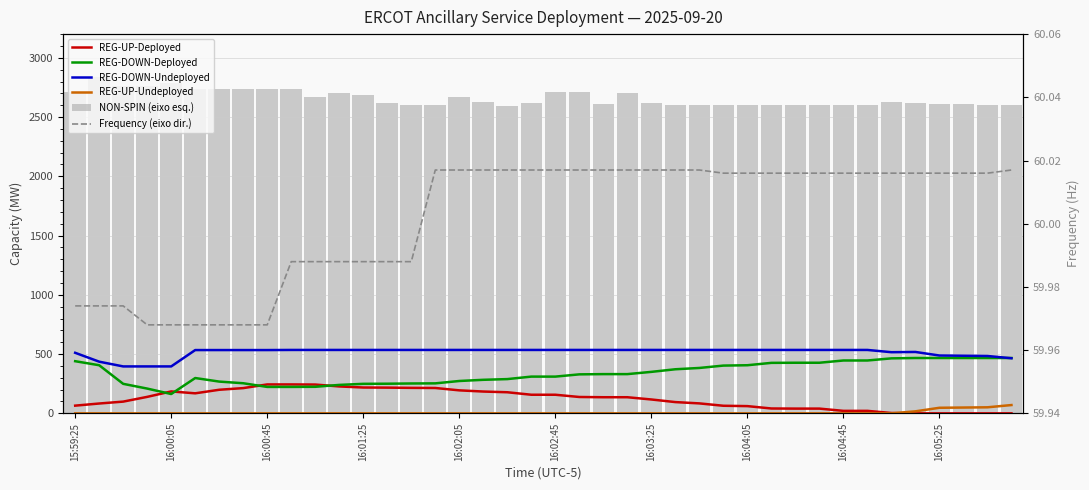

Reading left to right, transcribe all the data shown in this chart.

REG-UP-Deployed: 65.0	83.0	99.0	139.0	185.0	169.0	199.0	213.0	244.0	244.0	243.0	227.0	218.0	217.0	215.0	214.0	194.0	184.0	178.0	157.0	157.0	138.0	136.0	136.0	117.0	95.0	84.0	64.0	61.0	41.0	40.0	40.0	21.0	21.0	3.0	0.0	0.0	0.0	0.0	0.0
REG-DOWN-Deployed: 440.0	406.0	249.0	209.0	163.0	298.0	268.0	254.0	223.0	223.0	224.0	240.0	249.0	250.0	252.0	253.0	273.0	283.0	289.0	310.0	310.0	329.0	331.0	331.0	350.0	372.0	383.0	403.0	406.0	426.0	427.0	427.0	446.0	446.0	464.0	467.0	467.0	467.0	467.0	467.0
REG-DOWN-Undeployed: 511.0	436.0	396.0	396.0	396.0	534.0	534.0	534.0	534.0	535.0	535.0	535.0	535.0	535.0	535.0	535.0	535.0	535.0	535.0	535.0	535.0	535.0	535.0	535.0	535.0	535.0	535.0	535.0	535.0	535.0	535.0	535.0	535.0	535.0	516.0	518.0	488.0	486.0	484.0	465.0
REG-UP-Undeployed: 0.0	0.0	0.0	0.0	0.0	0.0	0.0	0.0	0.0	0.0	0.0	0.0	0.0	0.0	0.0	0.0	0.0	0.0	0.0	0.0	0.0	0.0	0.0	0.0	0.0	0.0	0.0	0.0	0.0	0.0	0.0	0.0	0.0	0.0	0.0	17.0	47.0	49.0	51.0	70.0
NON-SPIN (eixo esq.): 2710.0	2836.0	2760.0	2760.0	2785.0	2735.0	2737.0	2735.0	2735.0	2735.0	2672.0	2707.0	2685.0	2617.0	2605.0	2605.0	2672.0	2625.0	2595.0	2617.0	2713.0	2713.0	2614.0	2704.0	2620.0	2600.0	2600.0	2600.0	2600.0	2600.0	2600.0	2600.0	2601.0	2601.0	2629.0	2616.0	2614.0	2614.0	2601.0	2601.0
Frequency (eixo dir.): 60.0	60.0	60.0	60.0	60.0	60.0	60.0	60.0	60.0	60.0	60.0	60.0	60.0	60.0	60.0	60.0	60.0	60.0	60.0	60.0	60.0	60.0	60.0	60.0	60.0	60.0	60.0	60.0	60.0	60.0	60.0	60.0	60.0	60.0	60.0	60.0	60.0	60.0	60.0	60.0